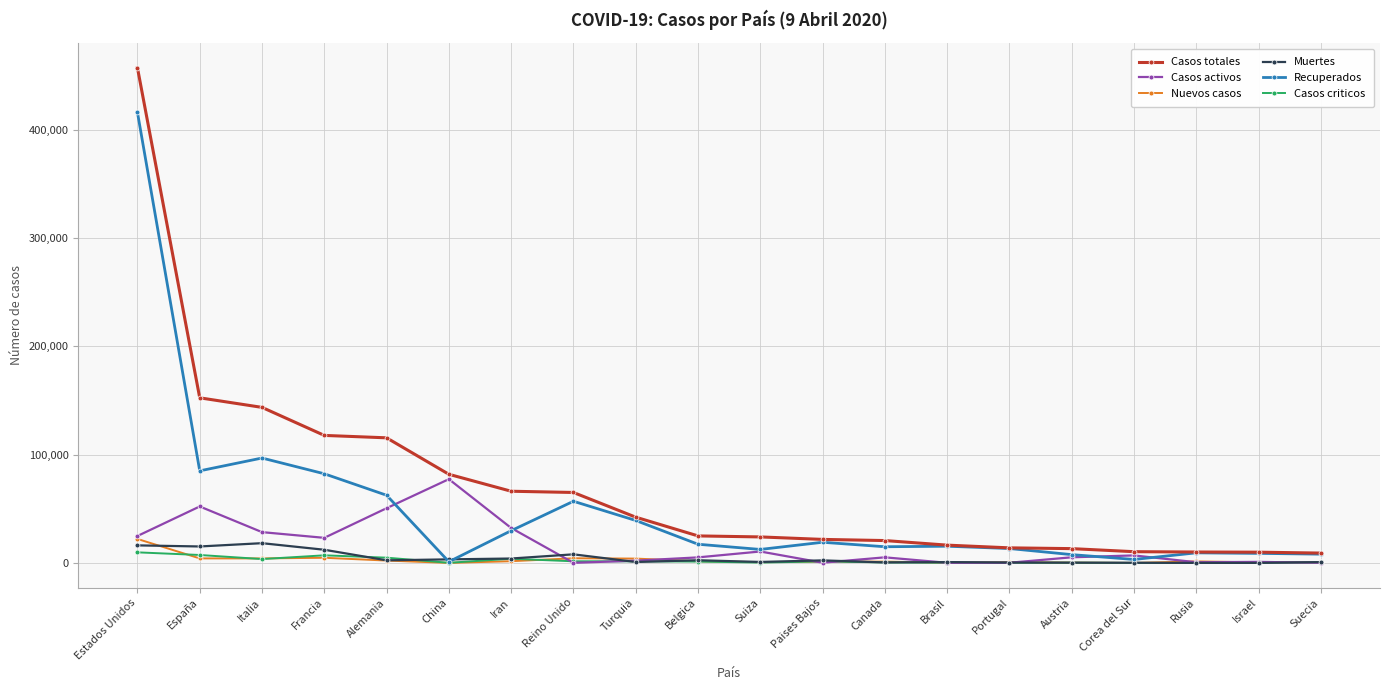

True or false: Casos activos has more than 2 interior local peaks.

True